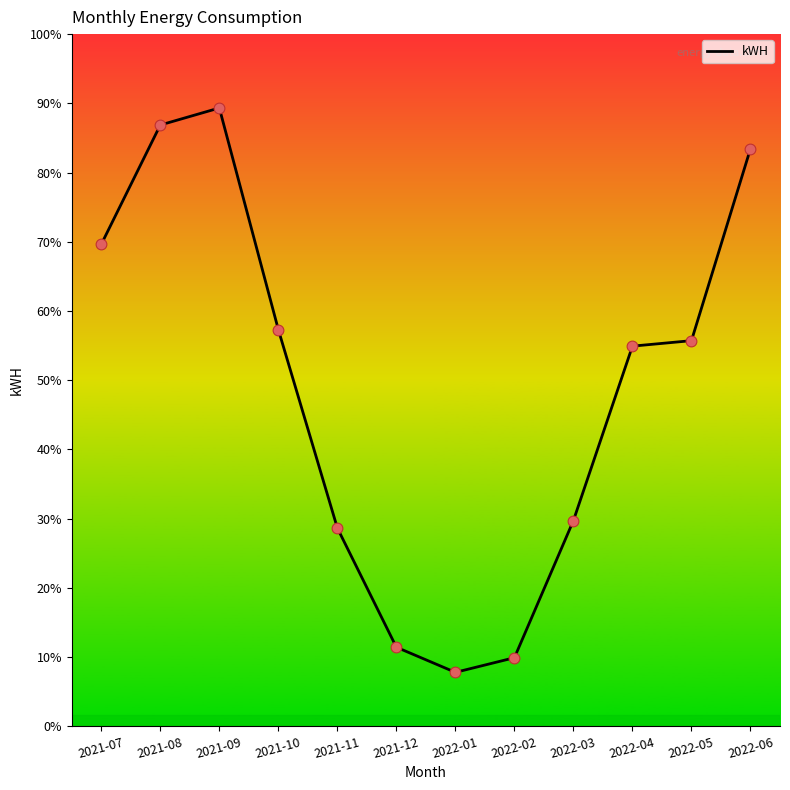

What is the change in value from 2021-10 to 2021-12?

-201432